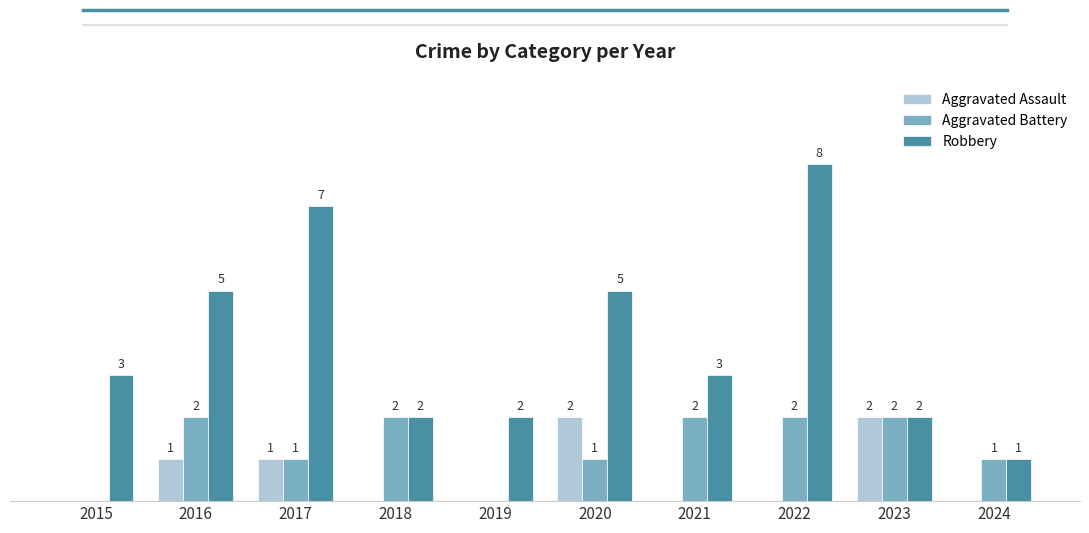

Is the value of Robbery at 2016 greater than the value of Aggravated Assault at 2021?

Yes